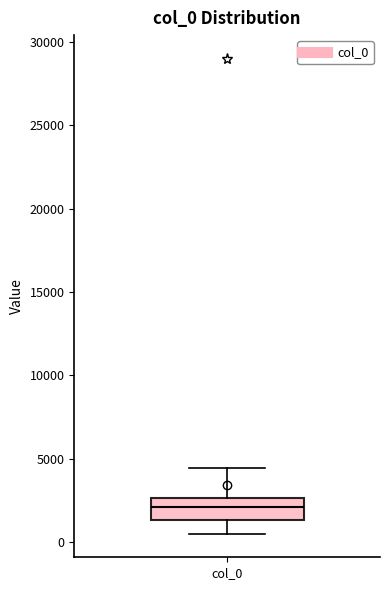

Where is the lower edge of the box for col_0 on the y-axis? The values are not printed on the chart, so give them approximately, as read against the axis.

1500